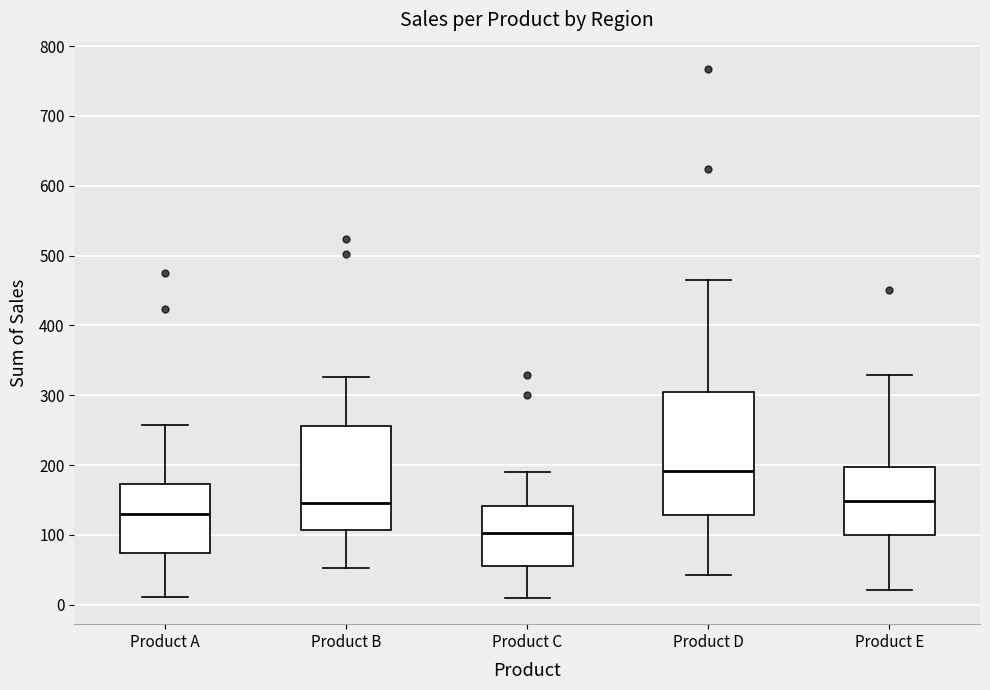

Reading left to right, read every box against the y-axis: the position of its median line, the range the box covers, and the ends of its whiskers. The values are not printed on the chart, so give them approximately, as read against the axis.

Product A: median 130, box 70 to 170, whiskers 10 to 260
Product B: median 150, box 110 to 260, whiskers 50 to 330
Product C: median 100, box 60 to 140, whiskers 10 to 190
Product D: median 190, box 130 to 310, whiskers 40 to 470
Product E: median 150, box 100 to 200, whiskers 20 to 330